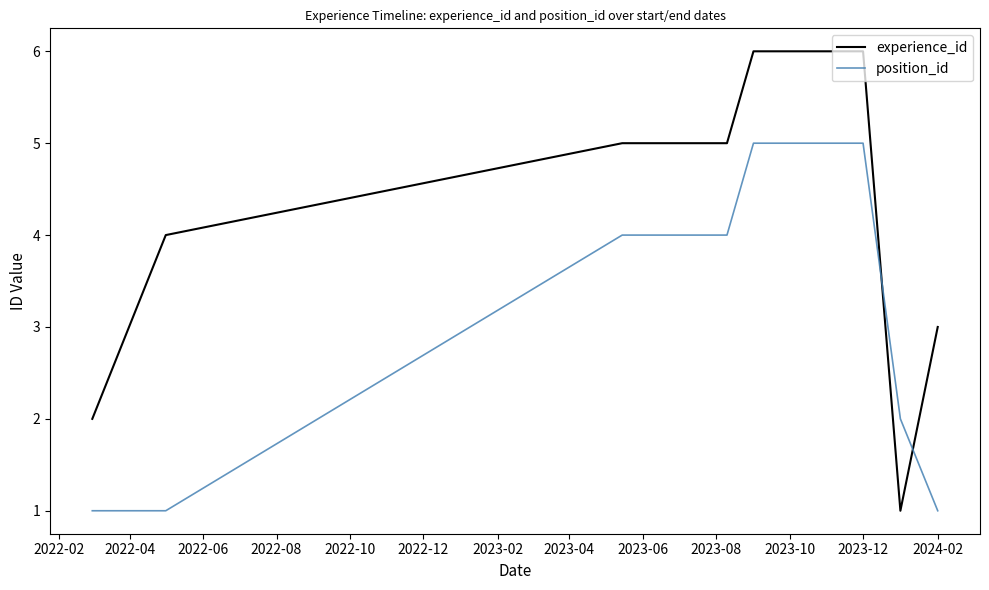

Which series has the largest total across all categories?

experience_id